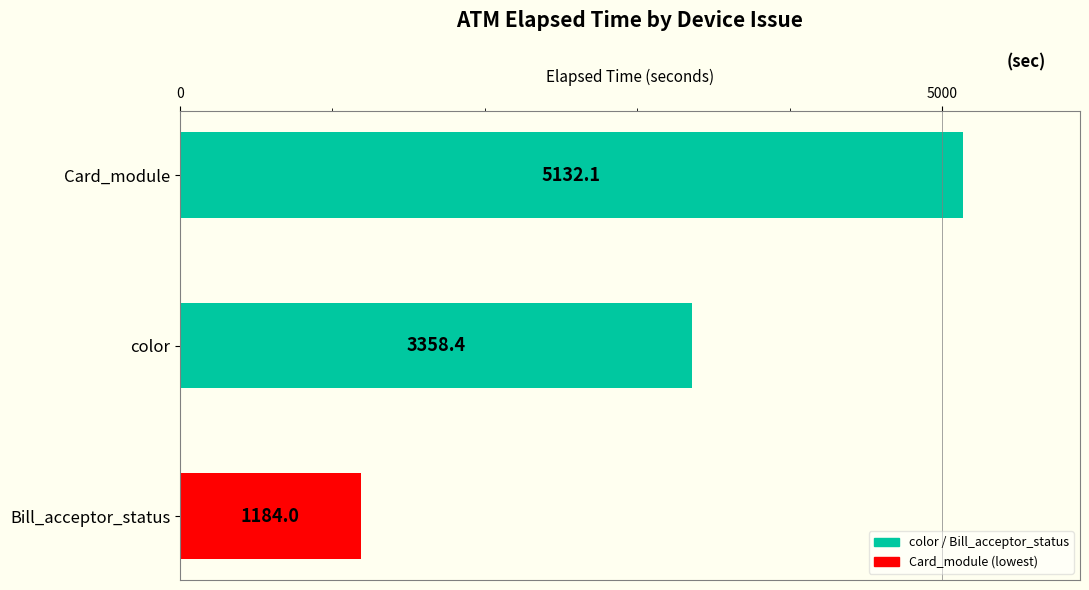

What is the ratio of the value at Card_module to the value at color?

1.5